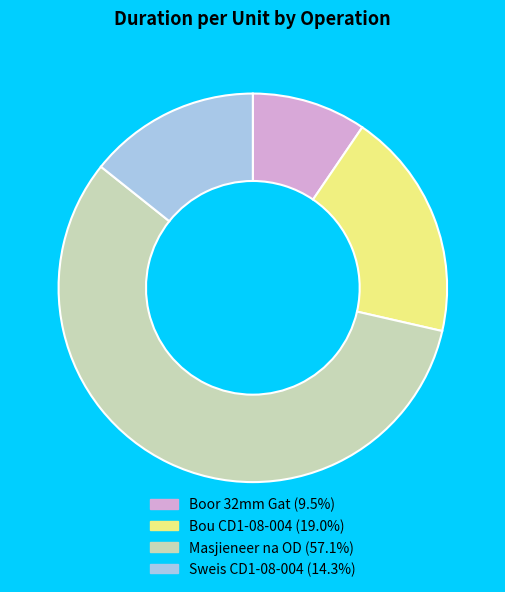

What is the largest slice in the pie chart?

Masjieneer na OD